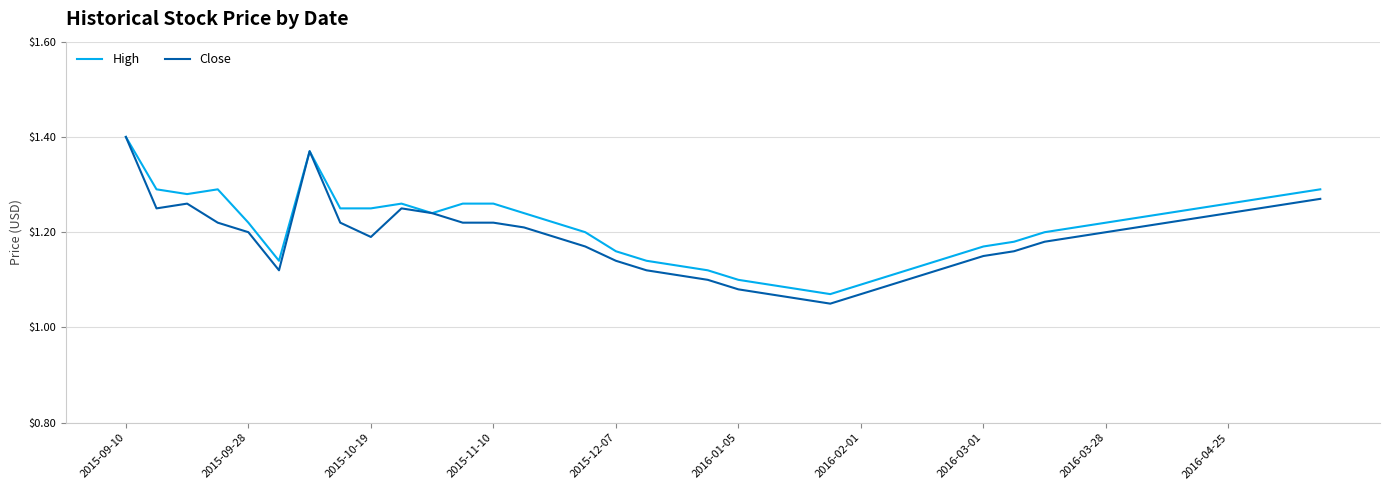

Which series has the widest spread of values?

Close